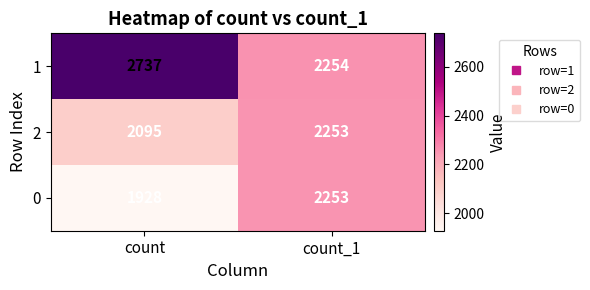

At count, list the series in order from largest to smallest.

1, 2, 0